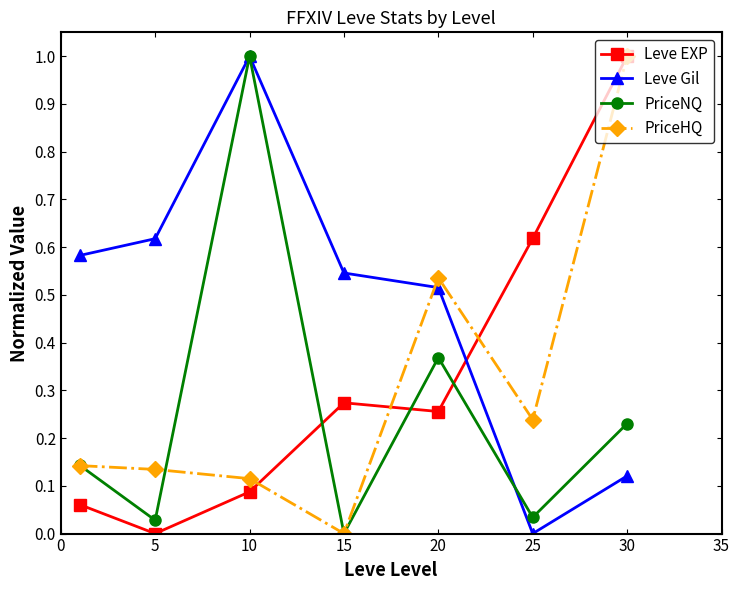

What are all the series names shown in the legend?

Leve EXP, Leve Gil, PriceNQ, PriceHQ